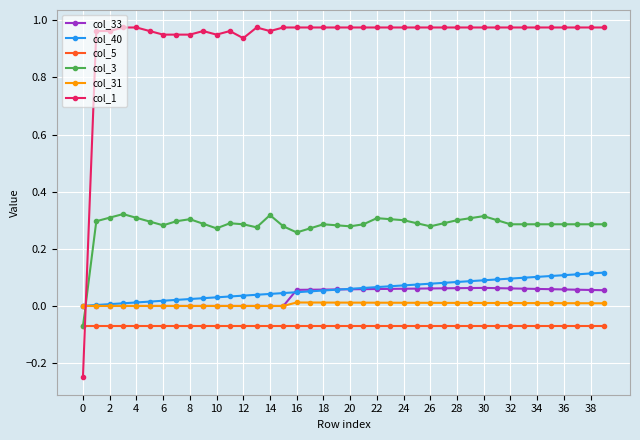

Which series has the widest spread of values?

col_1